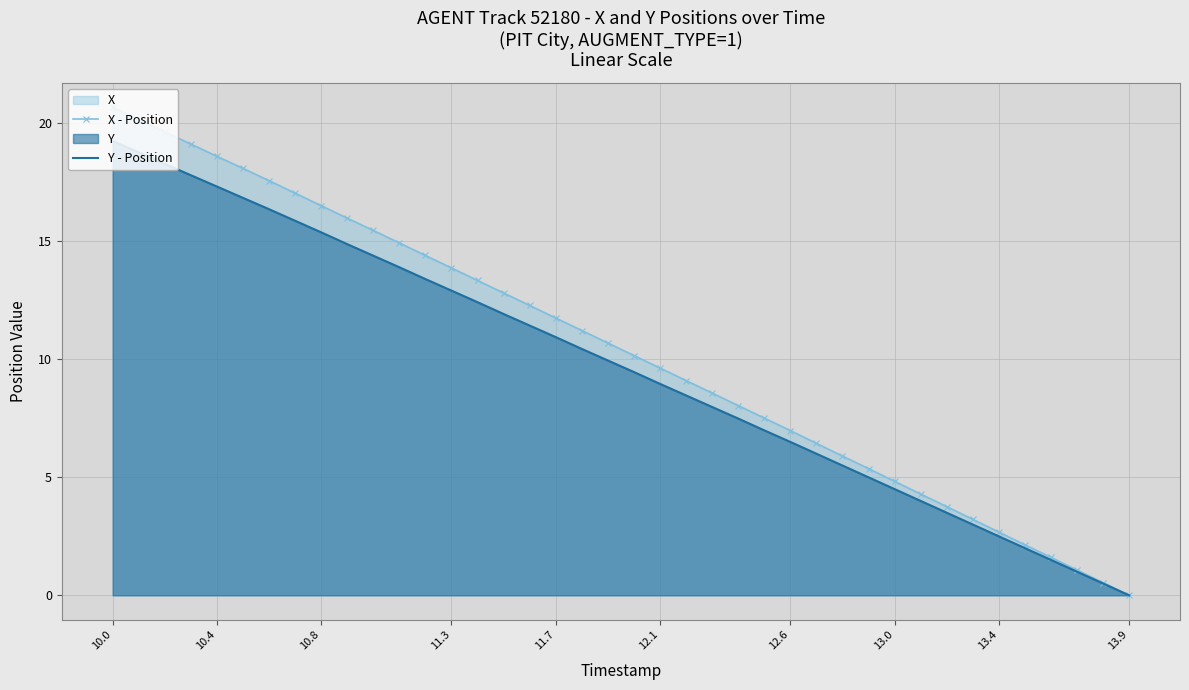

How many values in the X - Position series exceed 10?

21